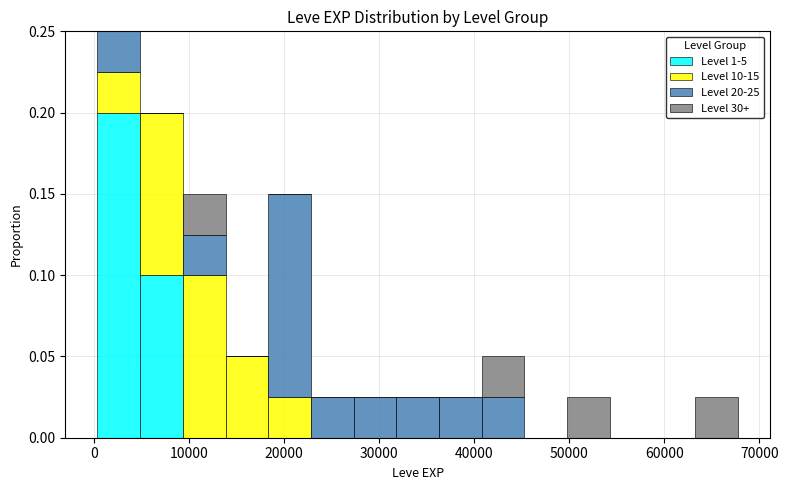

Which range on the x-axis has the tallest stacked bar (by total height)?

0 to 5000